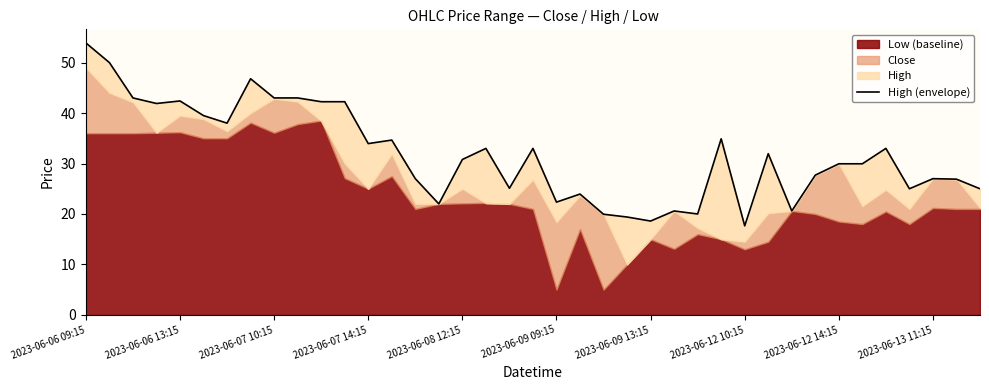

Read the value at 27.

34.9